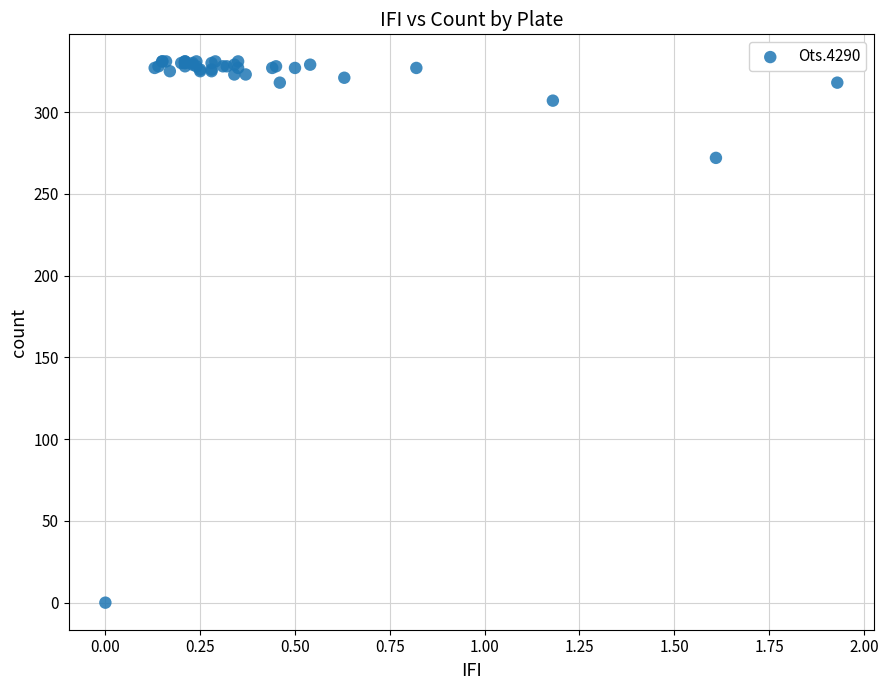

What Y value in the scatter plot is closest to 165?

272